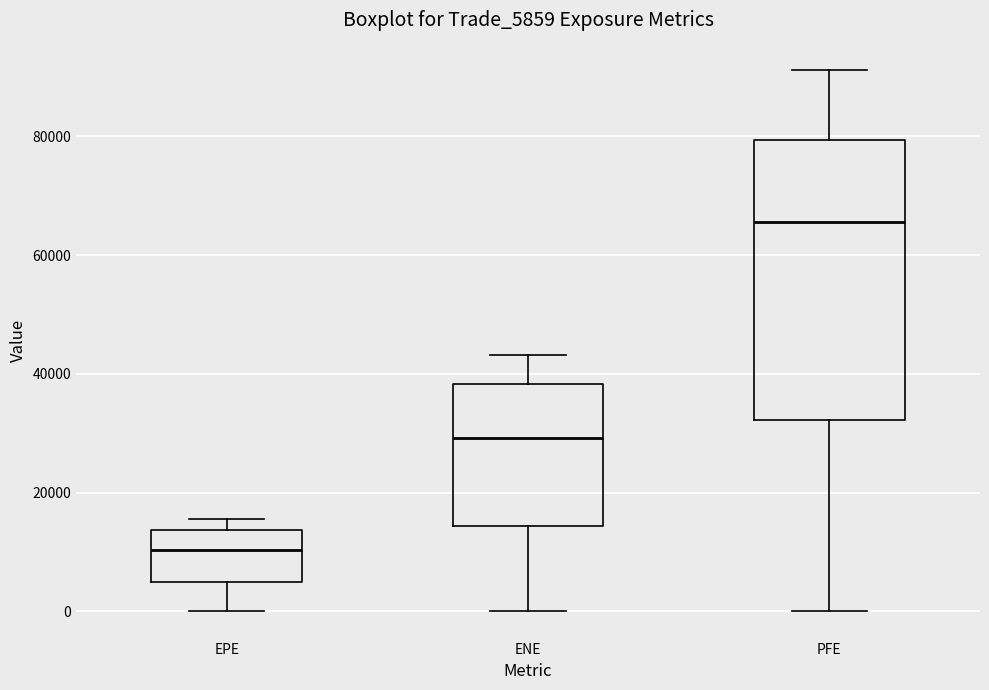

Which box has the highest median line?

PFE